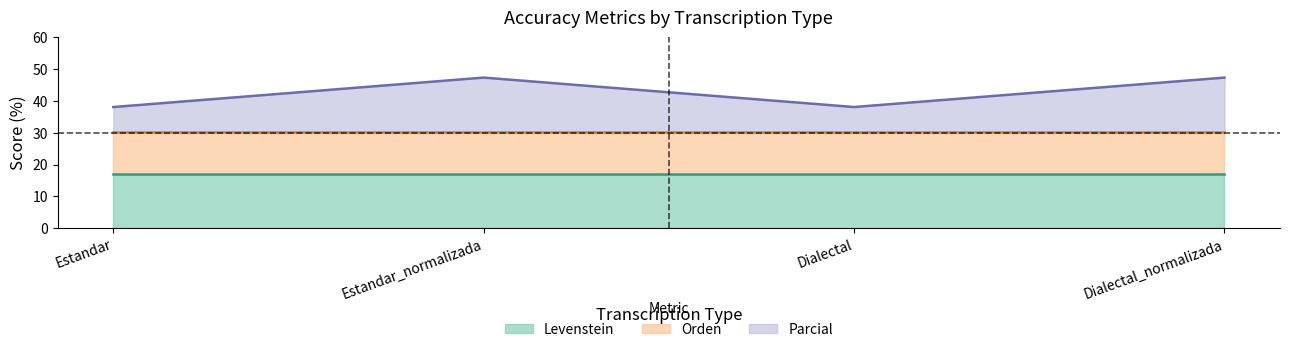

True or false: Levenstein has a value of 17.1 at Estandar_normalizada.

True